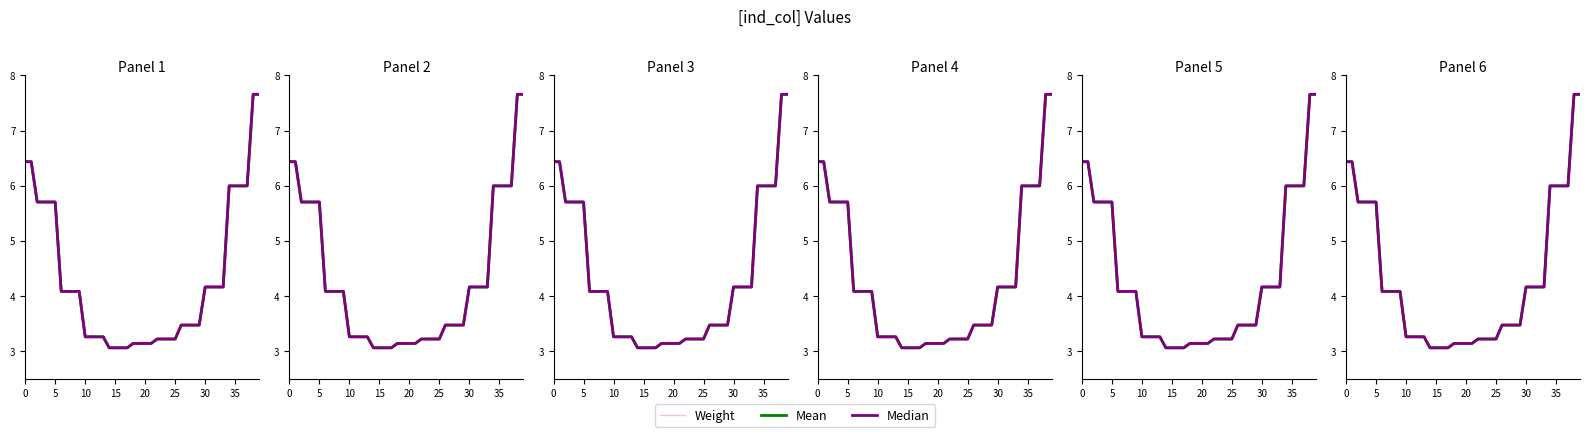

Does the chart display data point markers on the line(s)?

No